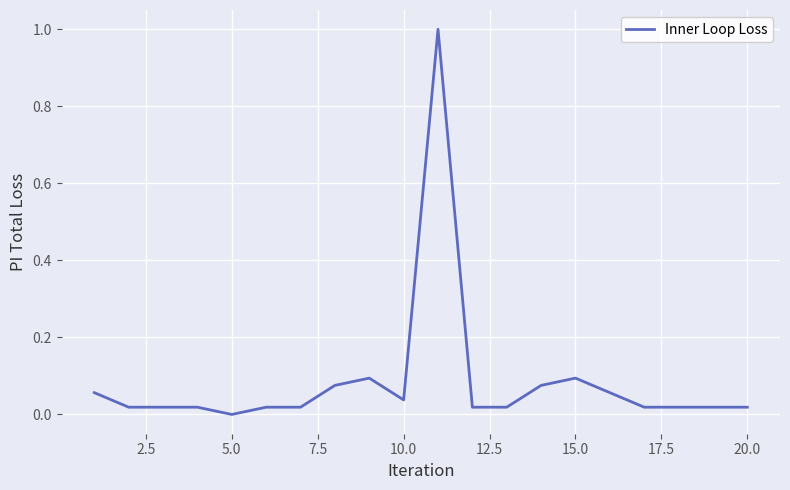

What is the maximum value shown in the chart?

1.0